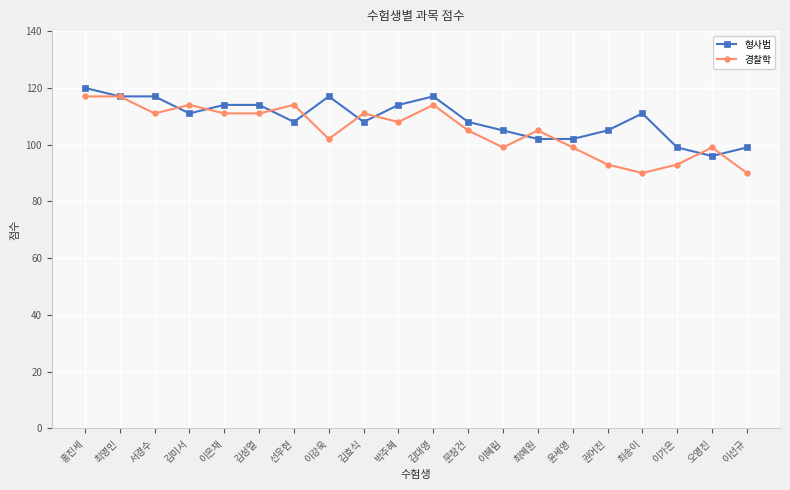

What position from the right is 이가은?

3